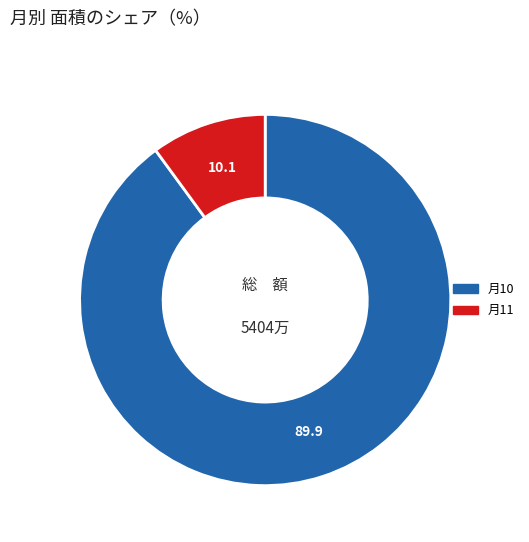

Is there a majority slice in this chart?

Yes